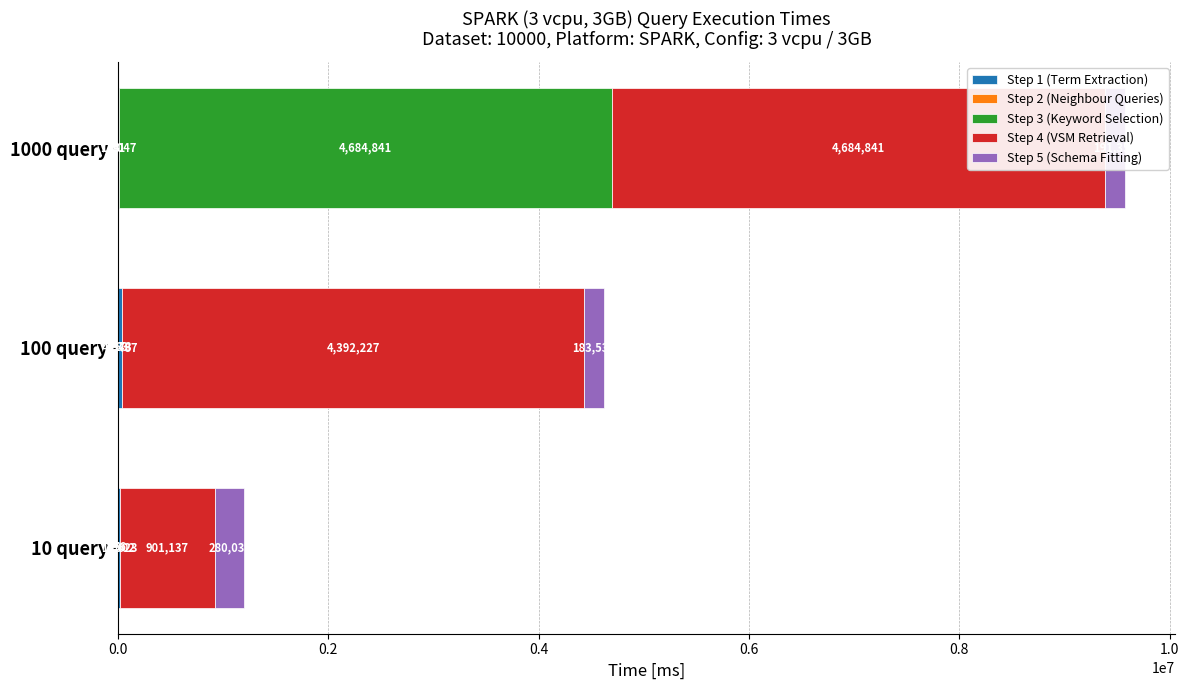

What is the difference between the maximum and second lowest values in the Step 2 (Neighbour Queries) series?

27